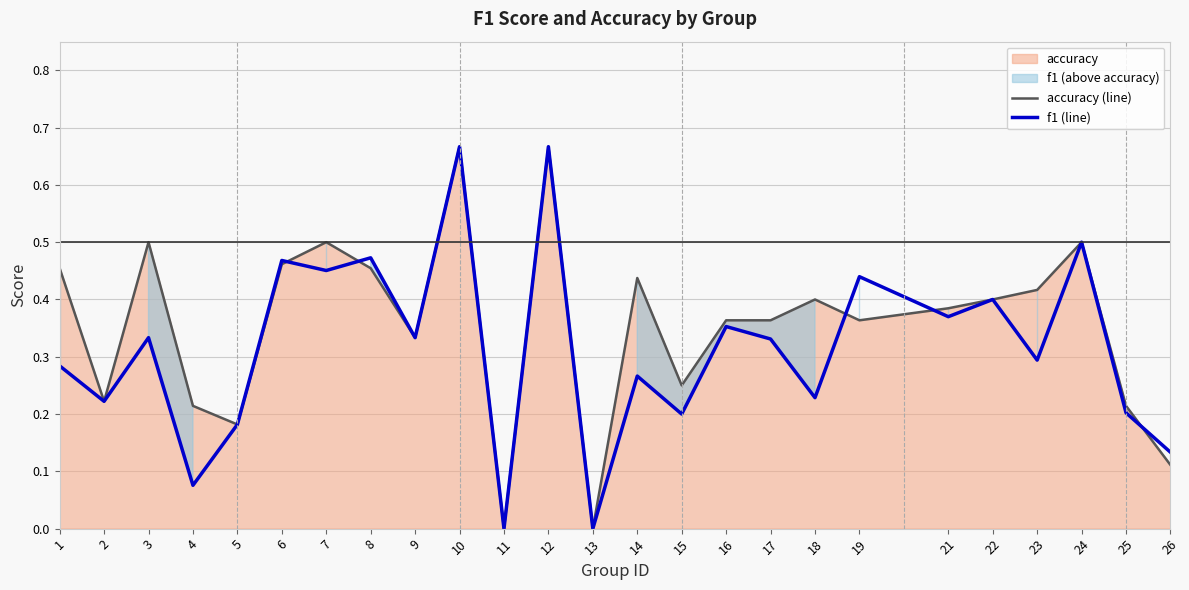

Where do f1 (line) and accuracy (line) first cross each other?

6 and 7